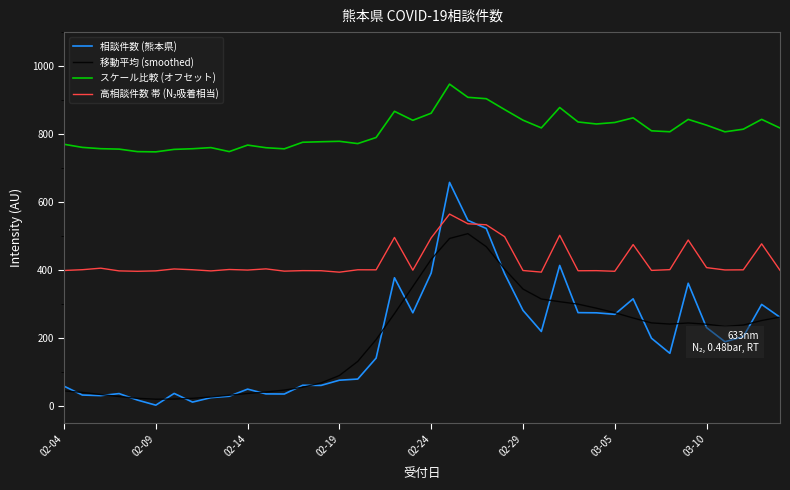

True or false: スケール比較 (オフセット) and 移動平均 (smoothed) cross at least once.

False